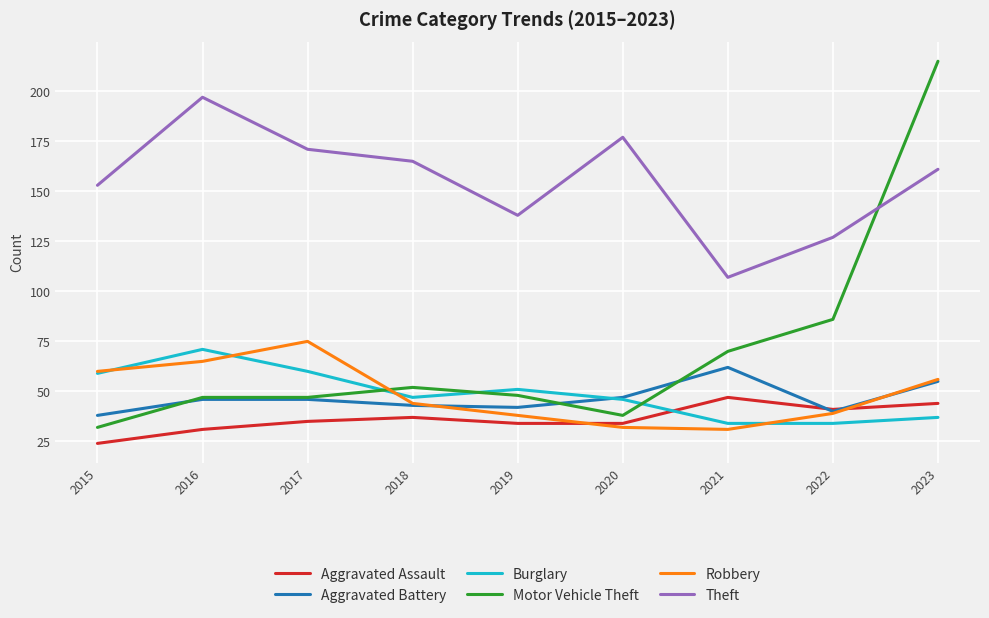

Reading right to left, extract all data points from this chart.

Aggravated Assault: 2023=44	2022=41	2021=47	2020=34	2019=34	2018=37	2017=35	2016=31	2015=24
Aggravated Battery: 2023=55	2022=40	2021=62	2020=47	2019=42	2018=43	2017=46	2016=46	2015=38
Burglary: 2023=37	2022=34	2021=34	2020=46	2019=51	2018=47	2017=60	2016=71	2015=59
Motor Vehicle Theft: 2023=215	2022=86	2021=70	2020=38	2019=48	2018=52	2017=47	2016=47	2015=32
Robbery: 2023=56	2022=39	2021=31	2020=32	2019=38	2018=44	2017=75	2016=65	2015=60
Theft: 2023=161	2022=127	2021=107	2020=177	2019=138	2018=165	2017=171	2016=197	2015=153